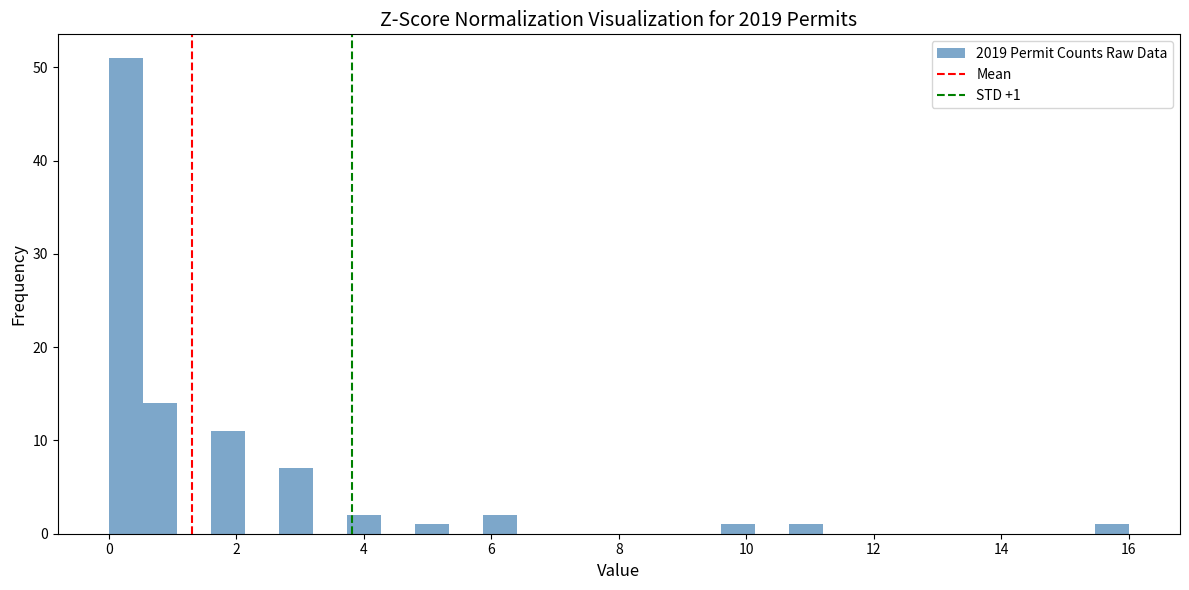

Around what value on the x-axis is the tallest bar? Give the approximate position of its centre, as read against the axis.

0.2